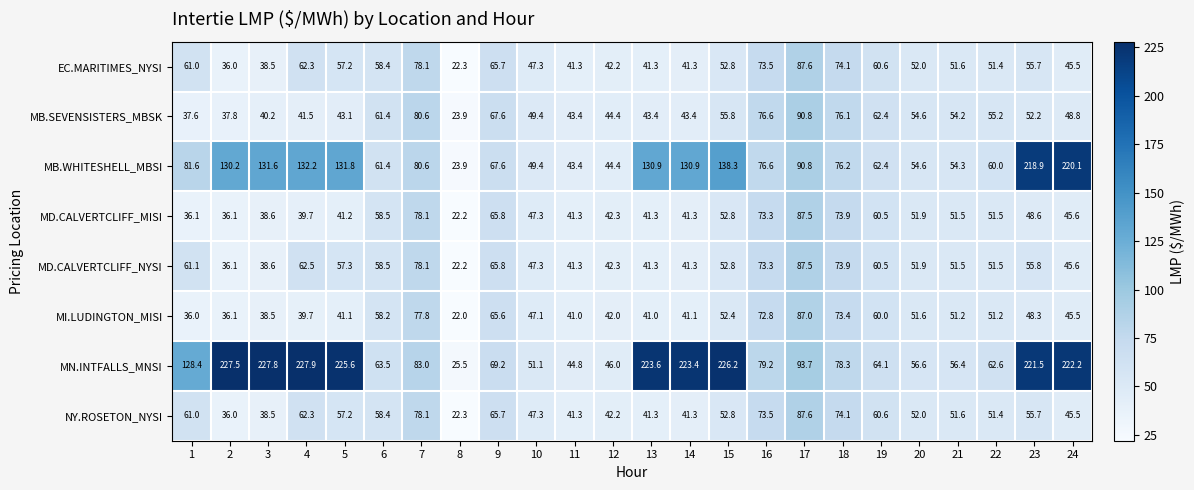

Which category has the highest value in the MD.CALVERTCLIFF_MISI series?

17